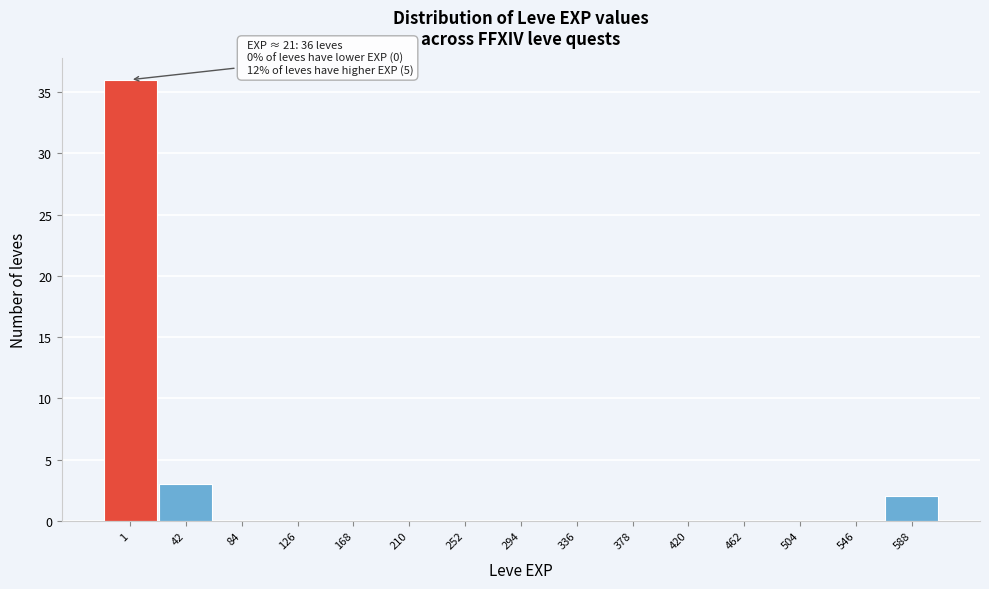

Reading left to right, extract all data points from this chart.

1=36	42=3	84=0	126=0	168=0	210=0	252=0	294=0	336=0	378=0	420=0	462=0	504=0	546=0	588=2